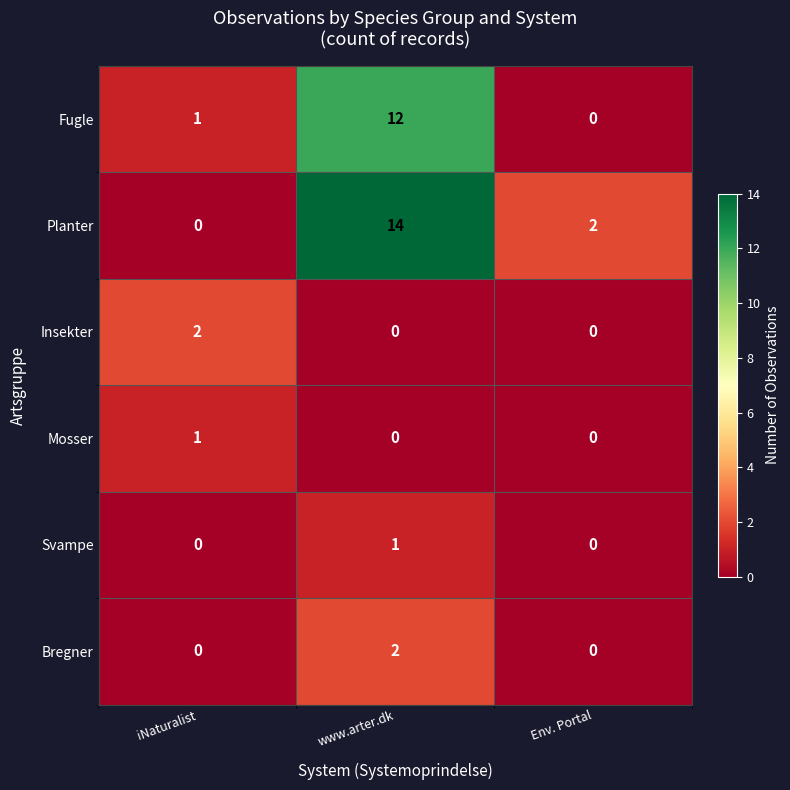

Which series has the largest total across all categories?

Planter